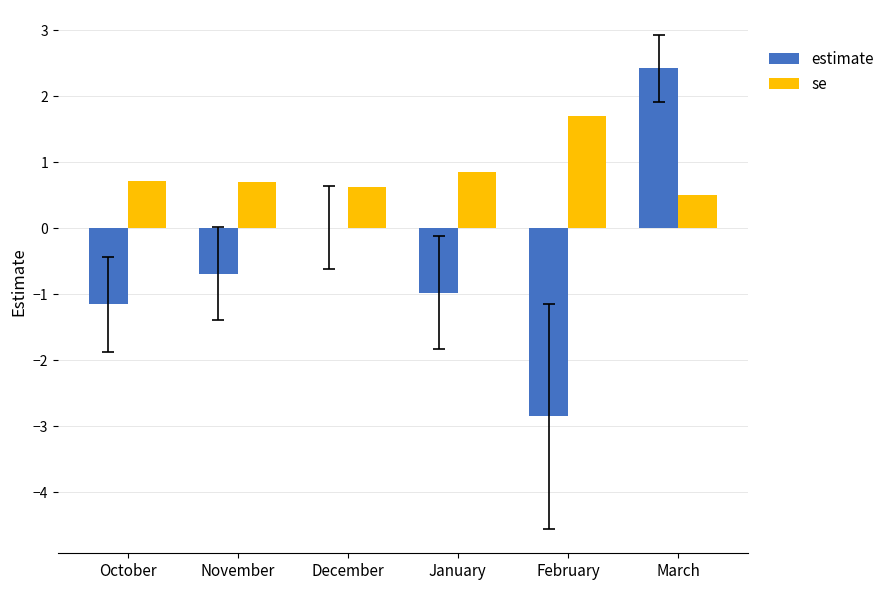

The value of se at October is 0.7. True or false?

True